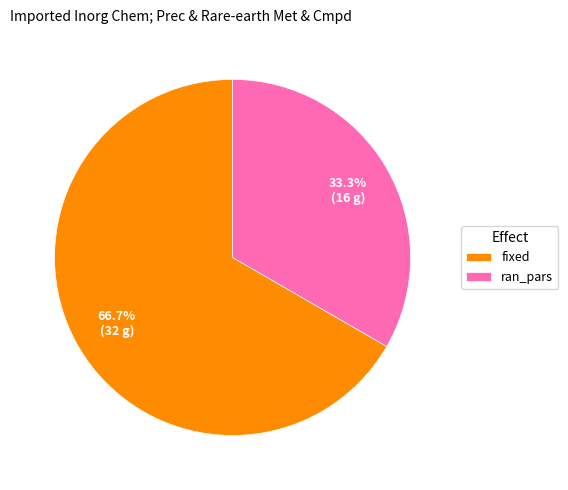

What percentage do fixed and ran_pars together represent?

100.0%